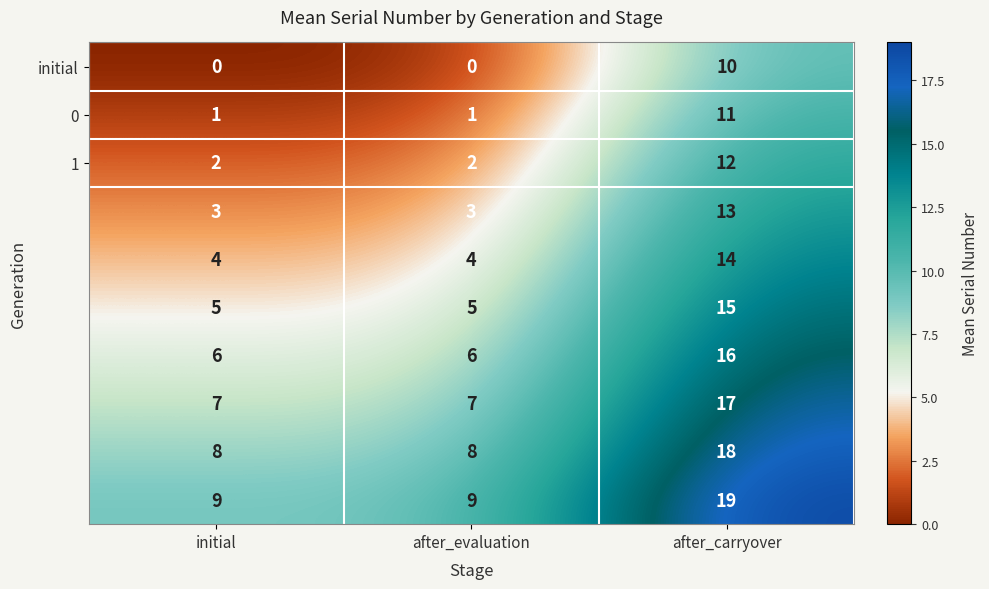

At which category does the chart reach its peak across all series?

after_carryover